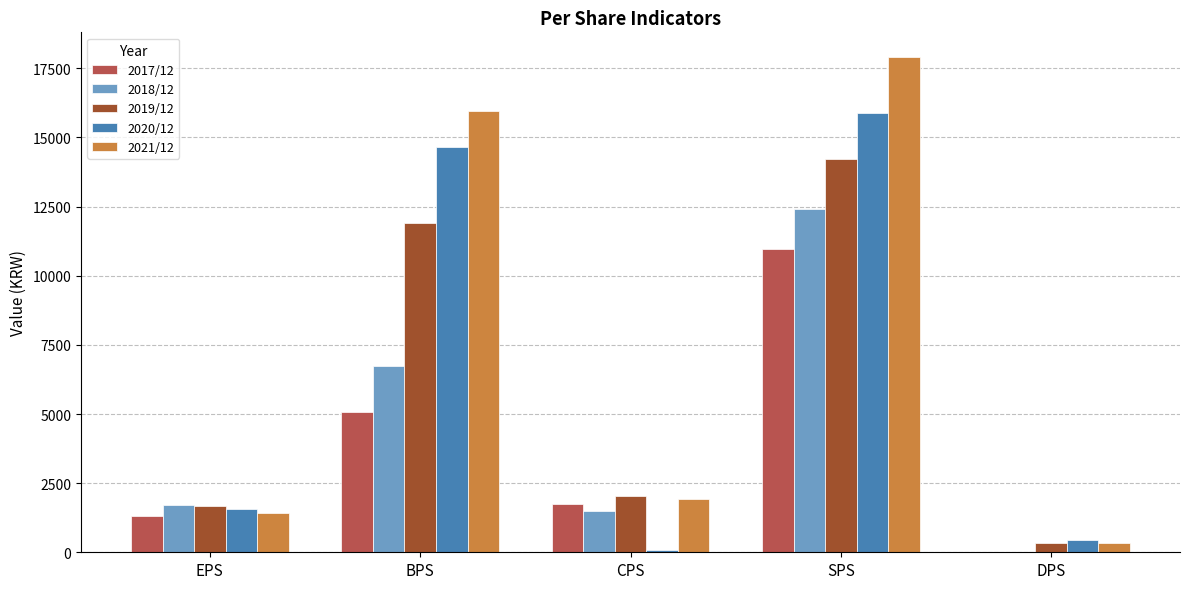

The 2018/12 series shows 1705 at EPS. True or false?

True